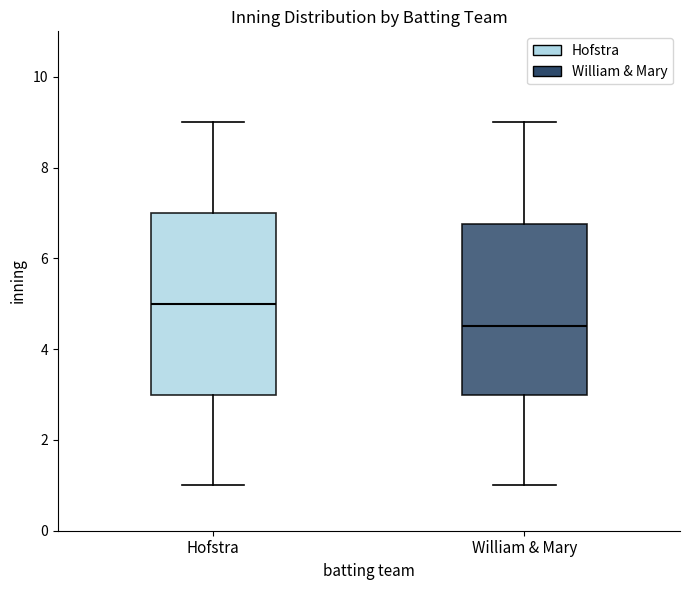

Which box's median line is the highest?

Hofstra